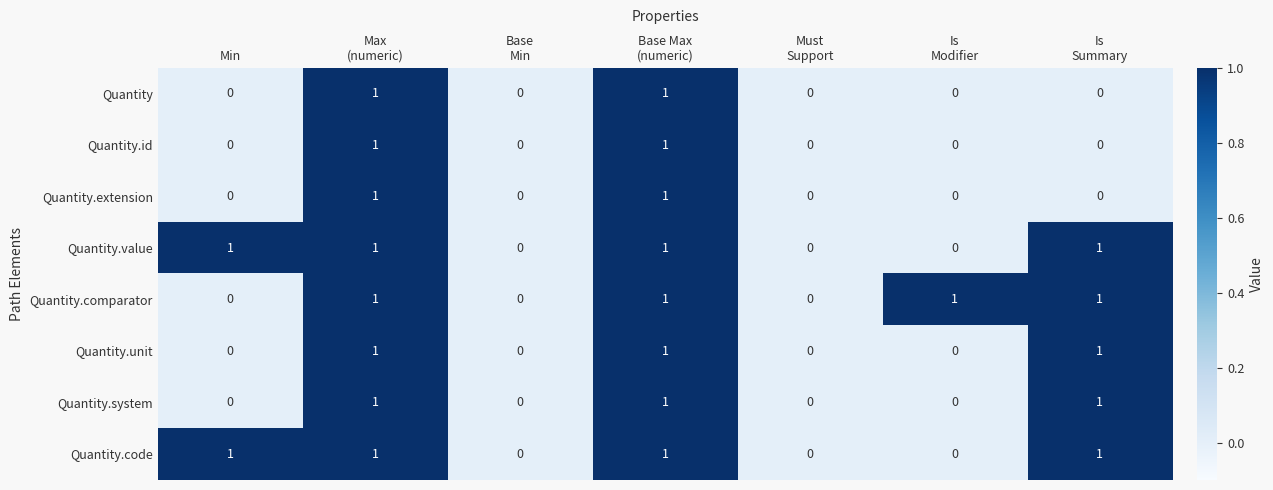

How many Quantity.id values are between 0 and 1?

7